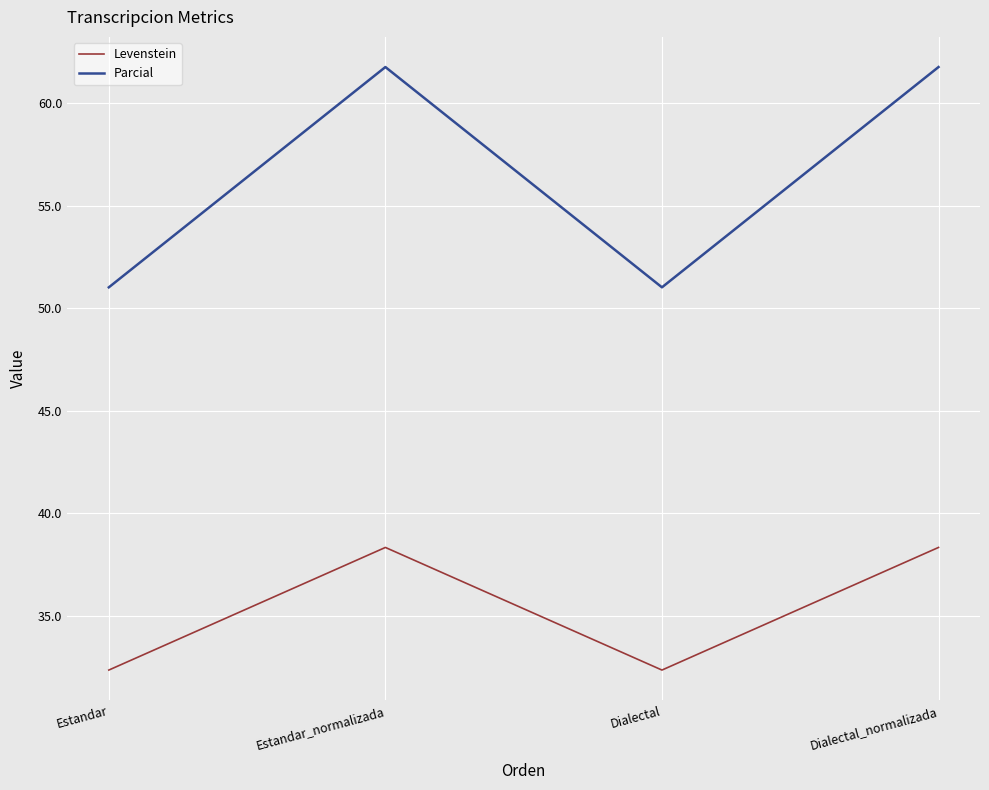

At how many categories does at least one series exceed 43?

4